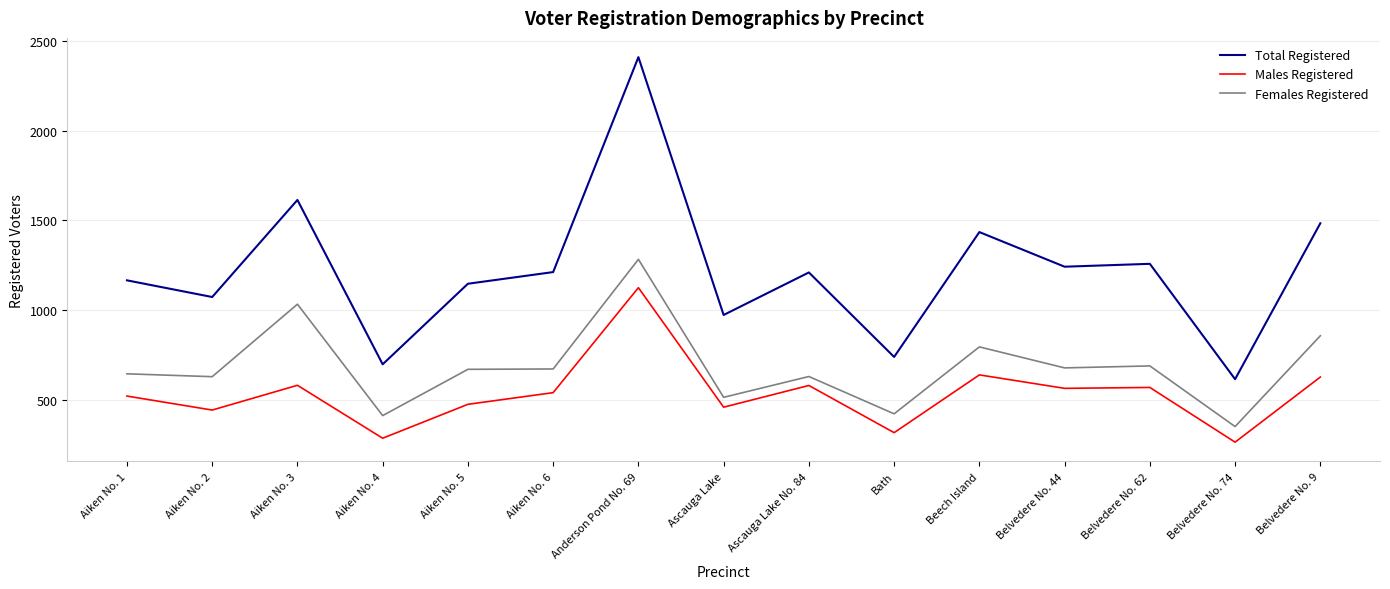

Which series has the widest spread of values?

Total Registered